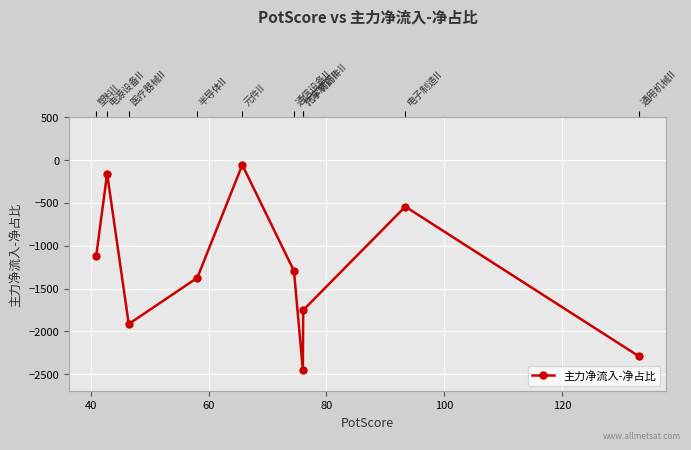

How many lines are shown in the chart?

1